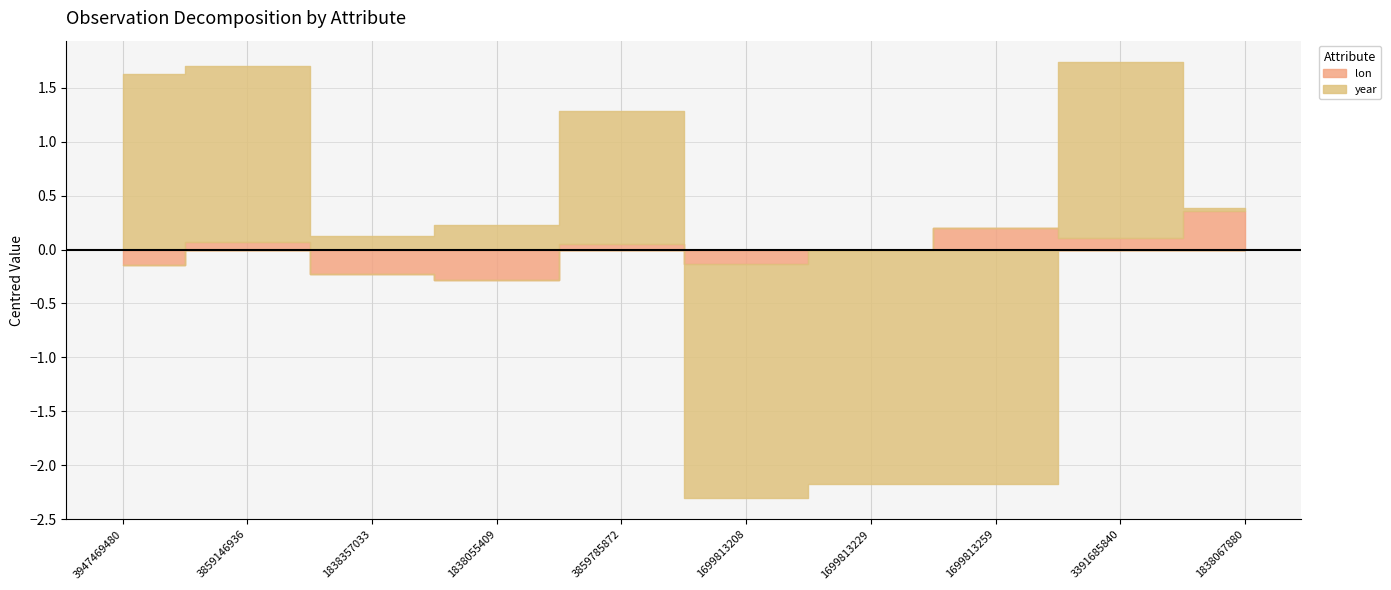

Where does the year series first go above 2007?

3947469480